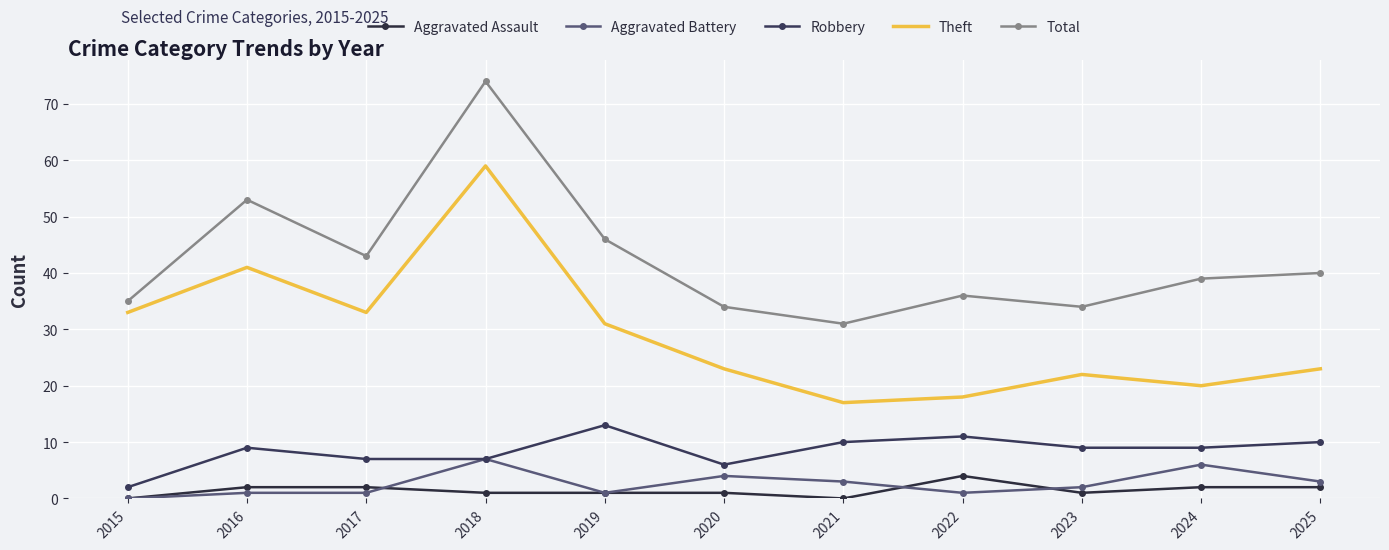

Reading left to right, what are all the values shown in this chart?

Aggravated Assault: 2015=0	2016=2	2017=2	2018=1	2019=1	2020=1	2021=0	2022=4	2023=1	2024=2	2025=2
Aggravated Battery: 2015=0	2016=1	2017=1	2018=7	2019=1	2020=4	2021=3	2022=1	2023=2	2024=6	2025=3
Robbery: 2015=2	2016=9	2017=7	2018=7	2019=13	2020=6	2021=10	2022=11	2023=9	2024=9	2025=10
Theft: 2015=33	2016=41	2017=33	2018=59	2019=31	2020=23	2021=17	2022=18	2023=22	2024=20	2025=23
Total: 2015=35	2016=53	2017=43	2018=74	2019=46	2020=34	2021=31	2022=36	2023=34	2024=39	2025=40